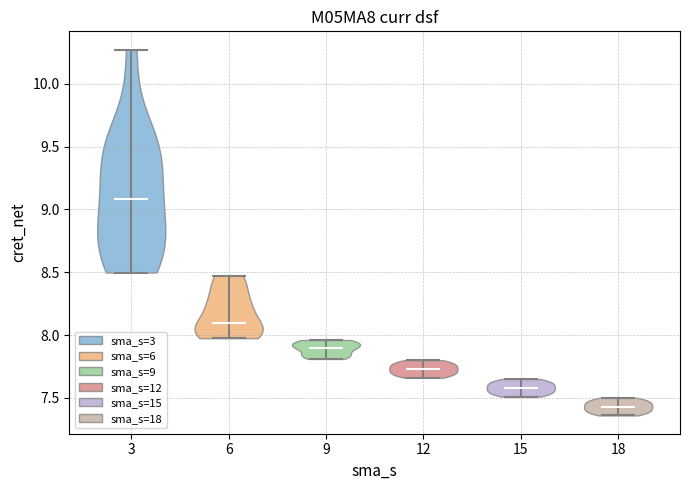

Reading left to right, read every violin against the y-axis: where its median line is, and the lowest and highest points it reaches. The values are not printed on the chart, so give them approximately, as read against the axis.

3: median line 9.10, lowest point 8.50, highest point 10.25
6: median line 8.10, lowest point 7.95, highest point 8.45
9: median line 7.90, lowest point 7.80, highest point 7.95
12: median line 7.75, lowest point 7.65, highest point 7.80
15: median line 7.60, lowest point 7.50, highest point 7.65
18: median line 7.45, lowest point 7.35, highest point 7.50